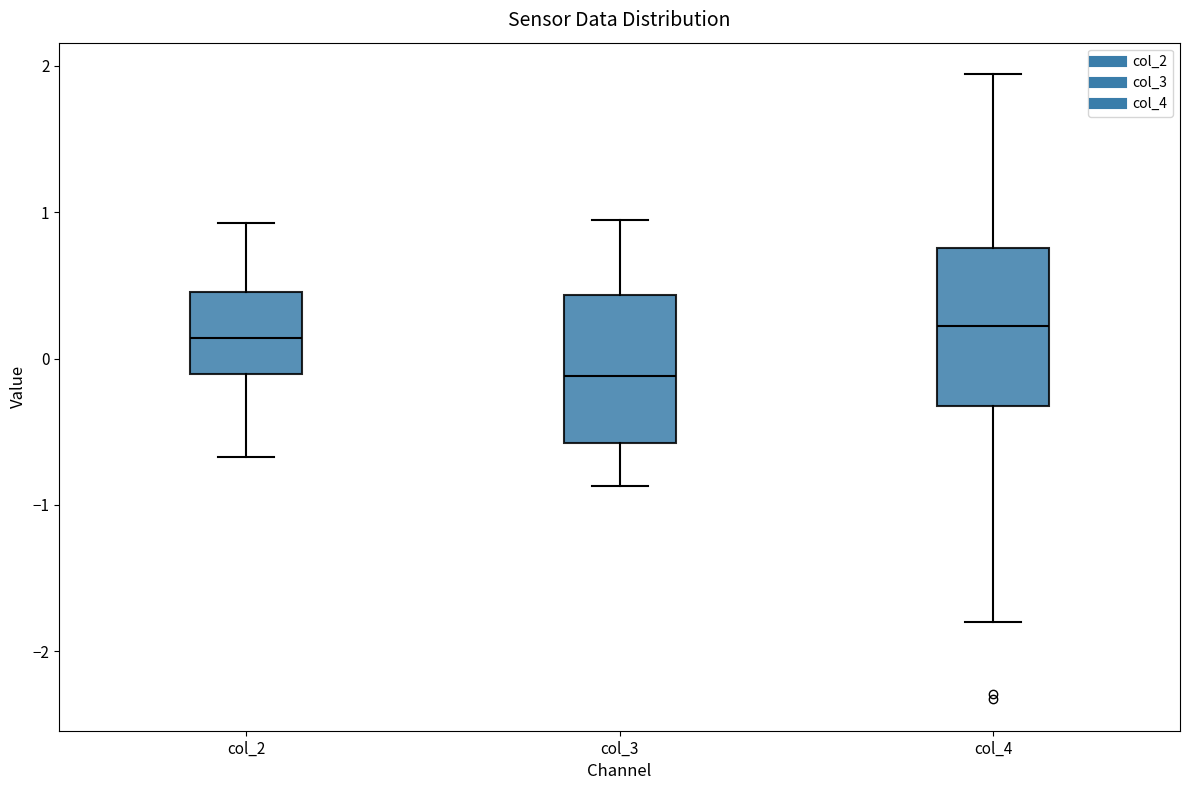

Reading left to right, read every box against the y-axis: the position of its median line, the range the box covers, and the ends of its whiskers. The values are not printed on the chart, so give them approximately, as read against the axis.

col_2: median 0.1, box -0.1 to 0.5, whiskers -0.7 to 0.9
col_3: median -0.1, box -0.6 to 0.4, whiskers -0.9 to 0.9
col_4: median 0.2, box -0.3 to 0.8, whiskers -1.8 to 1.9